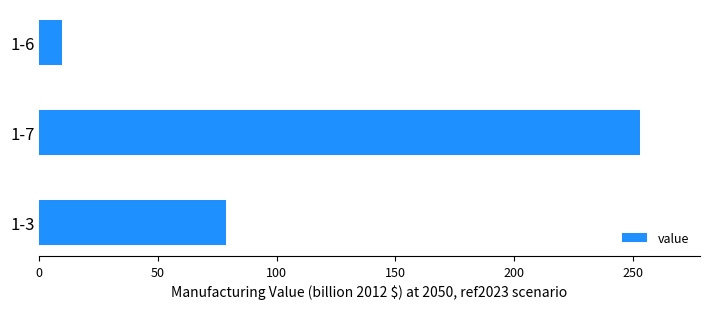

What is the average value?

113.8